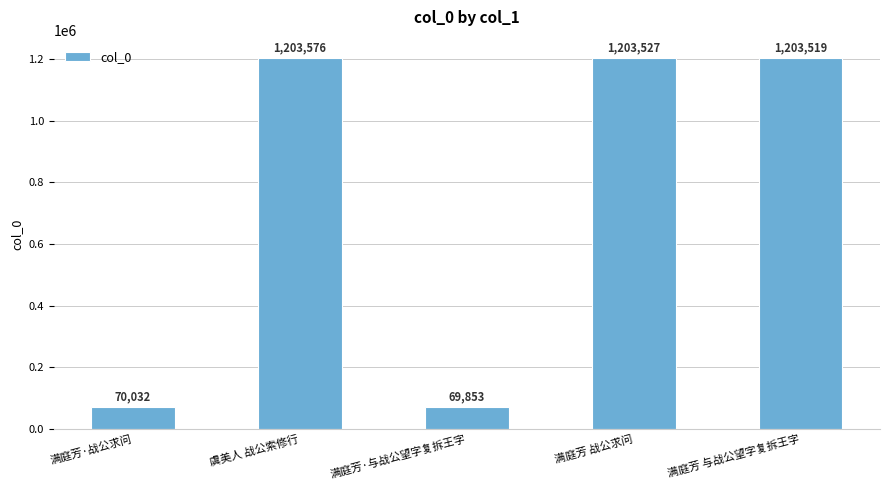

Which label corresponds to the largest value in the chart?

虞美人 战公索修行